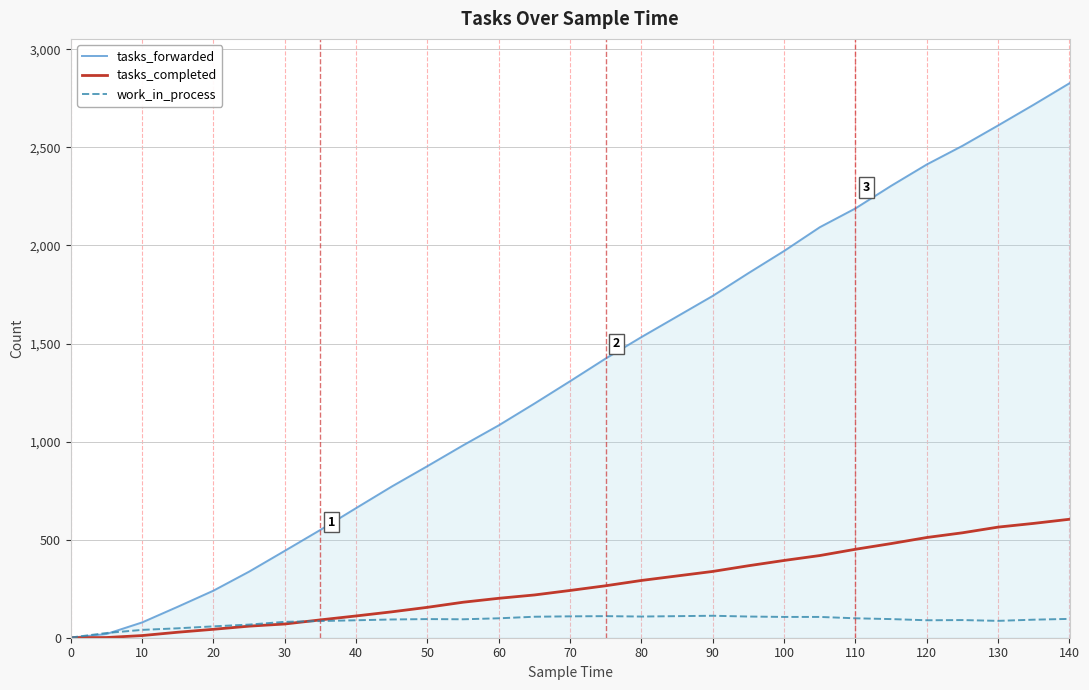

Which series has the largest total across all categories?

tasks_forwarded